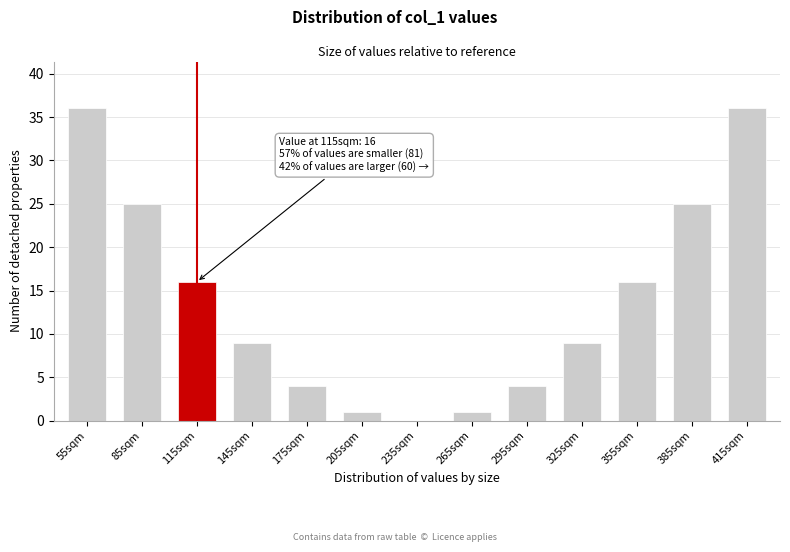

Reading right to left, extract all data points from this chart.

415sqm=36	385sqm=25	355sqm=16	325sqm=9	295sqm=4	265sqm=1	235sqm=0	205sqm=1	175sqm=4	145sqm=9	115sqm=16	85sqm=25	55sqm=36